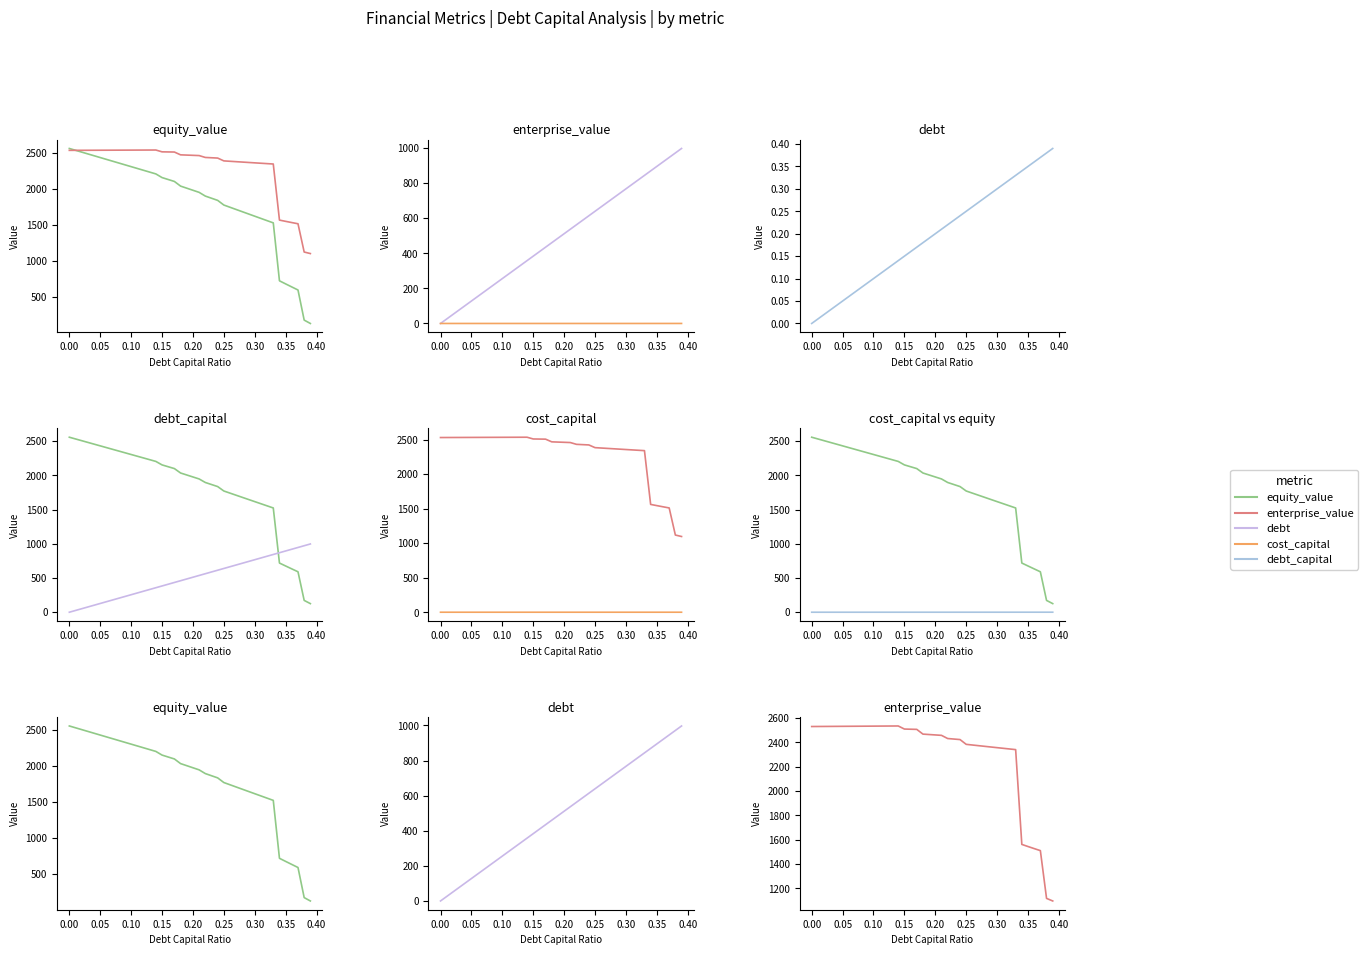

Is the value of cost_capital at 0.00 greater than the value of debt at 39?

No